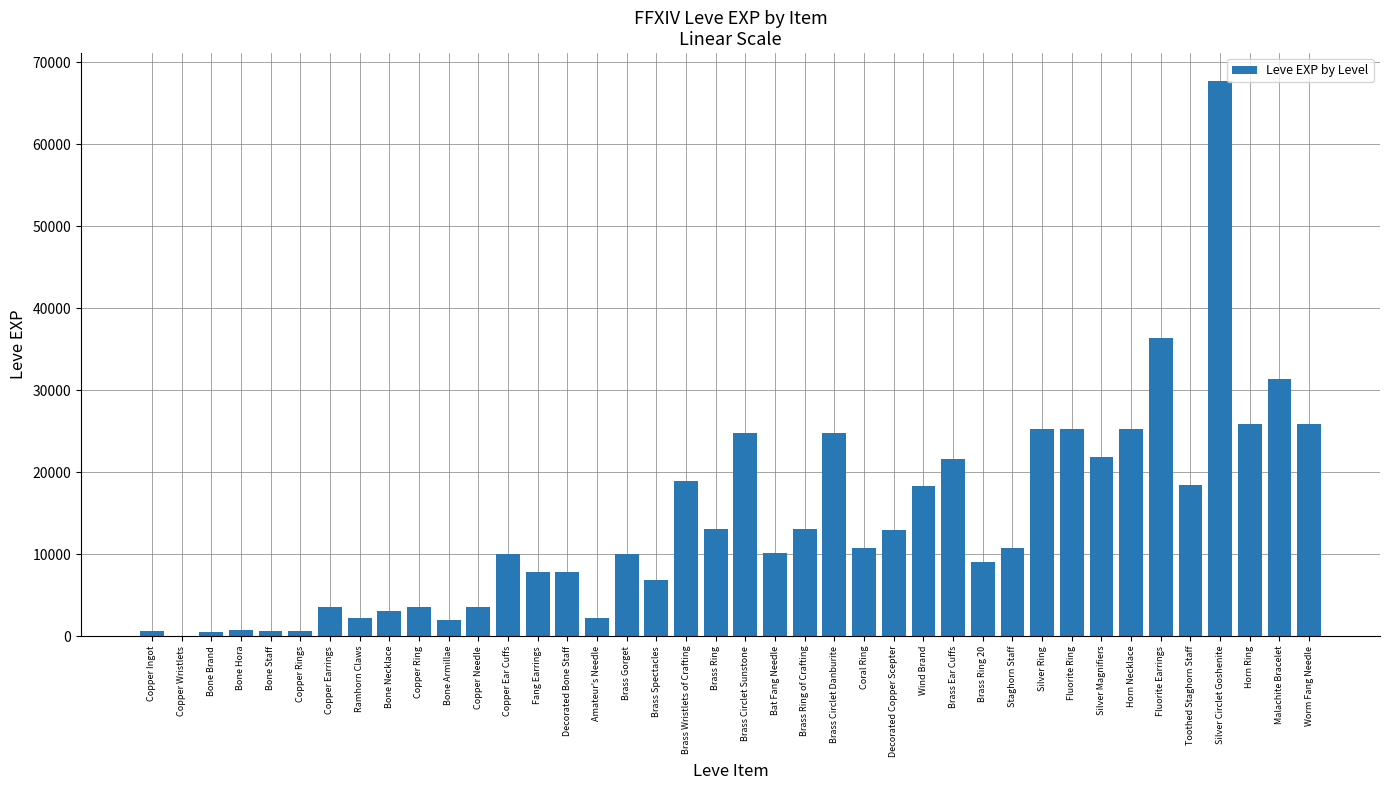

What is the maximum value shown in the chart?

67730